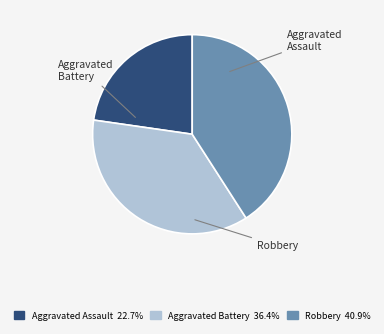

Which slice is the smallest?

Aggravated Assault